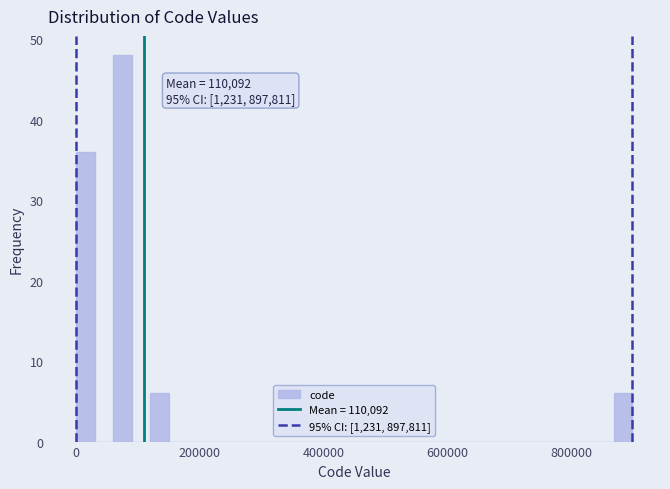

Read against the x-axis, roughly where is the centre of the tallest bar?

80000